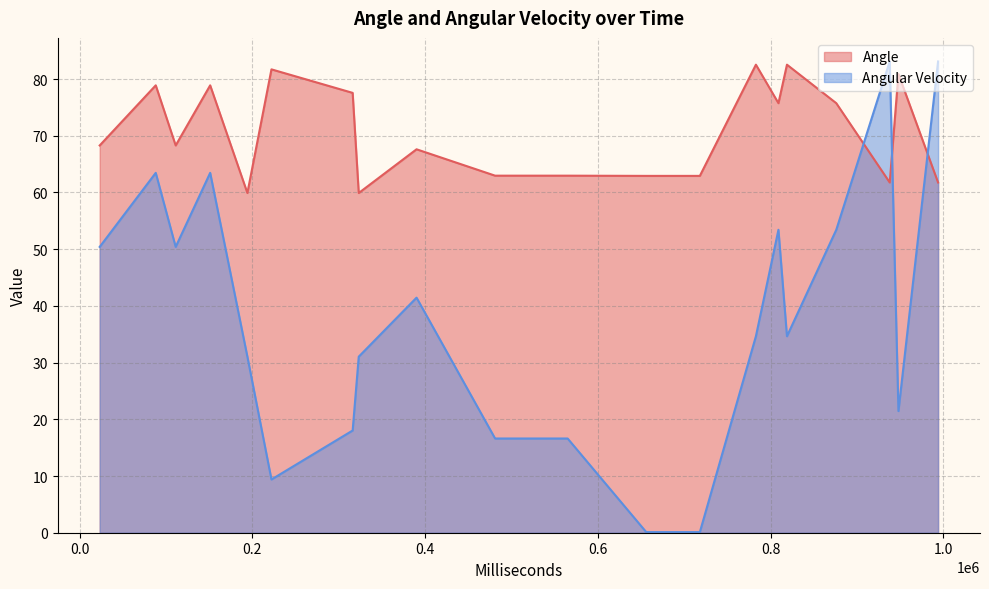

What is the minimum value shown in the chart?

0.1